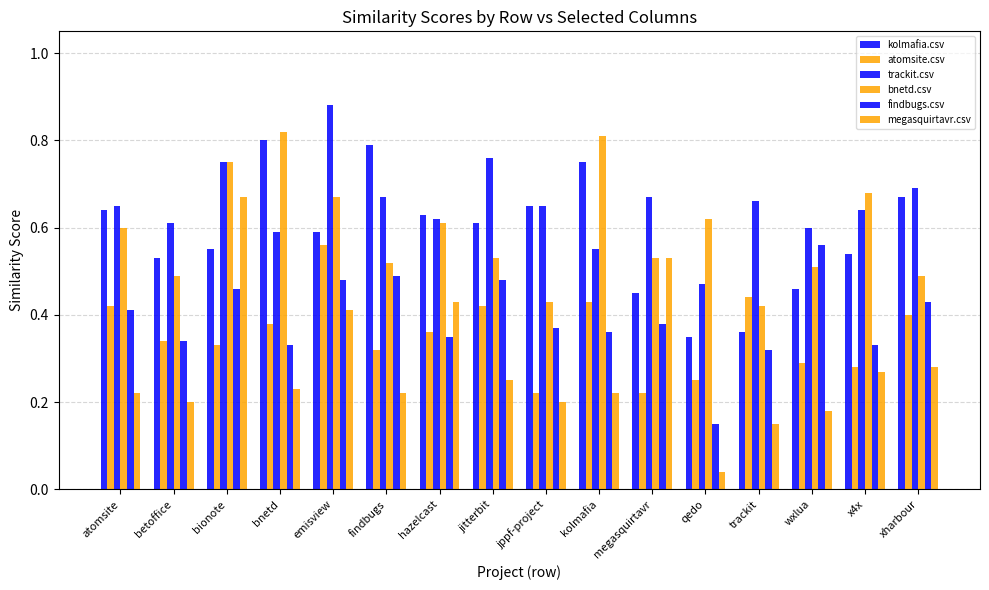

How many distinct data groups are displayed?

6